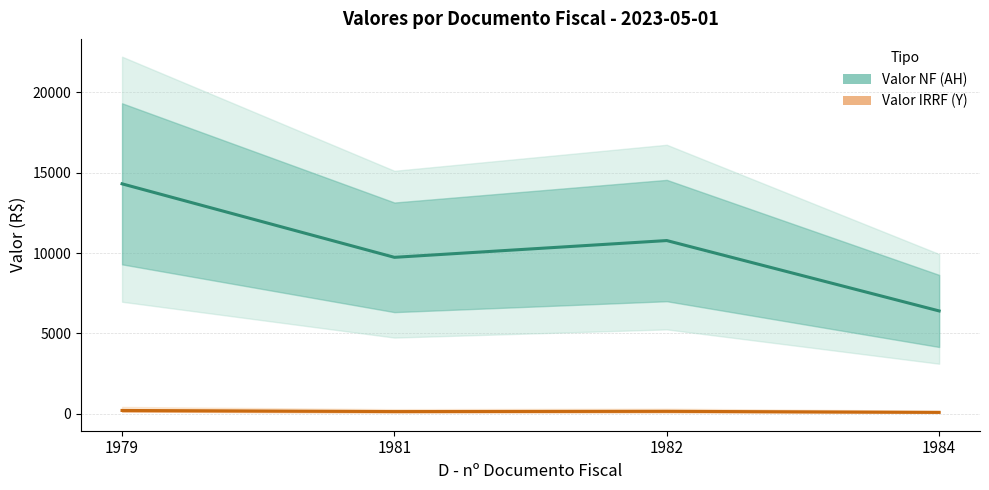

The value of Valor NF (AH) at 1981 is 4082.1. True or false?

False